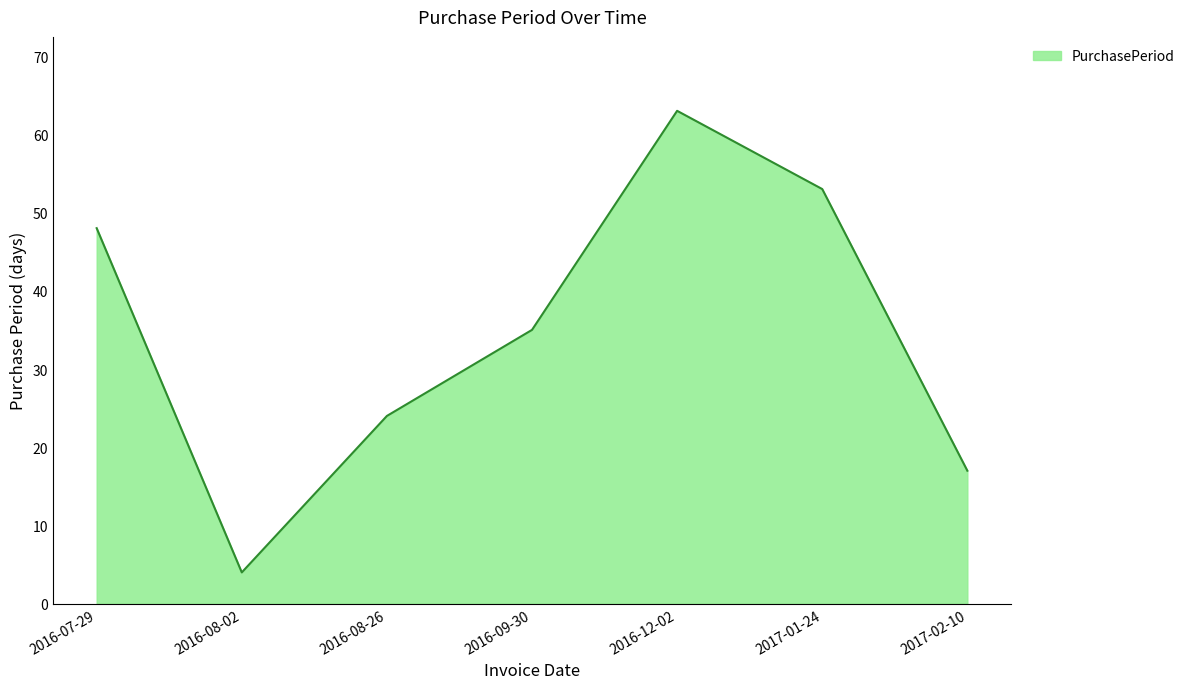

Reading left to right, transcribe all the data shown in this chart.

48	4	24	35	63	53	17